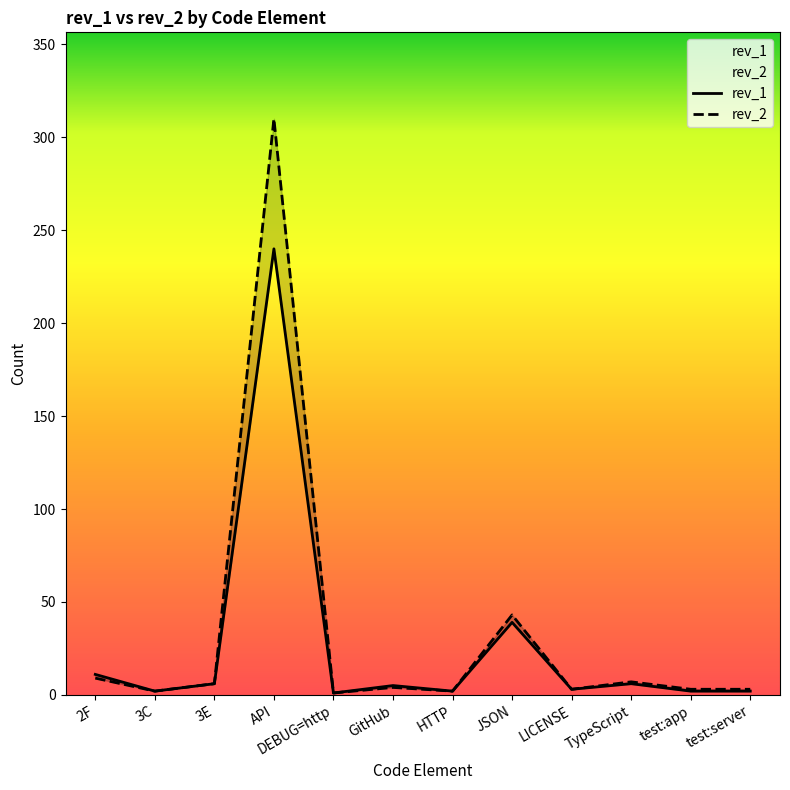

Which series has the widest spread of values?

rev_2